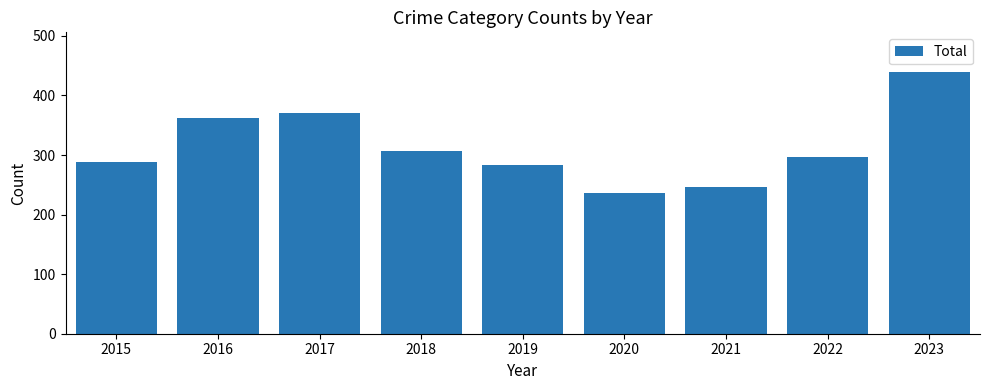

Count the number of data series in this chart.

1